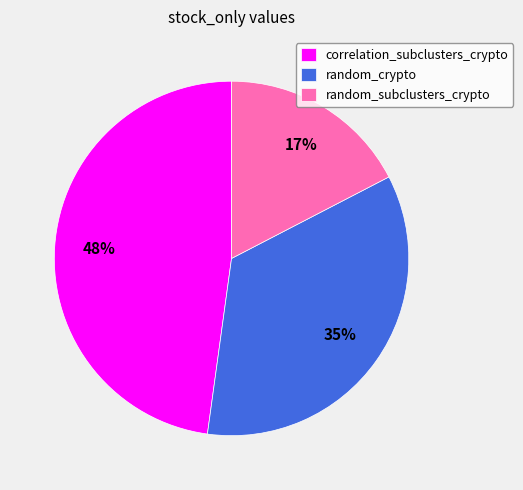

Is it true that random_crypto is 25% of the pie?

False